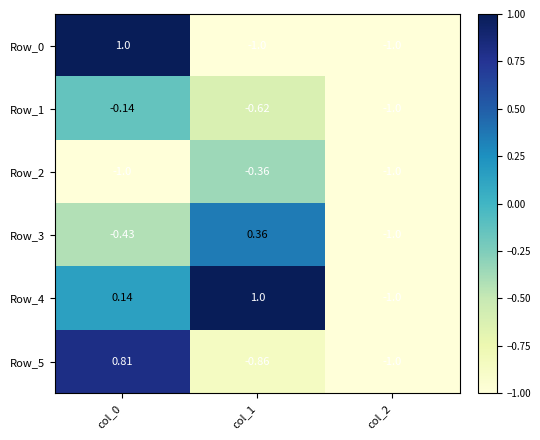

What is the total value across all series at col_1?

-1.5